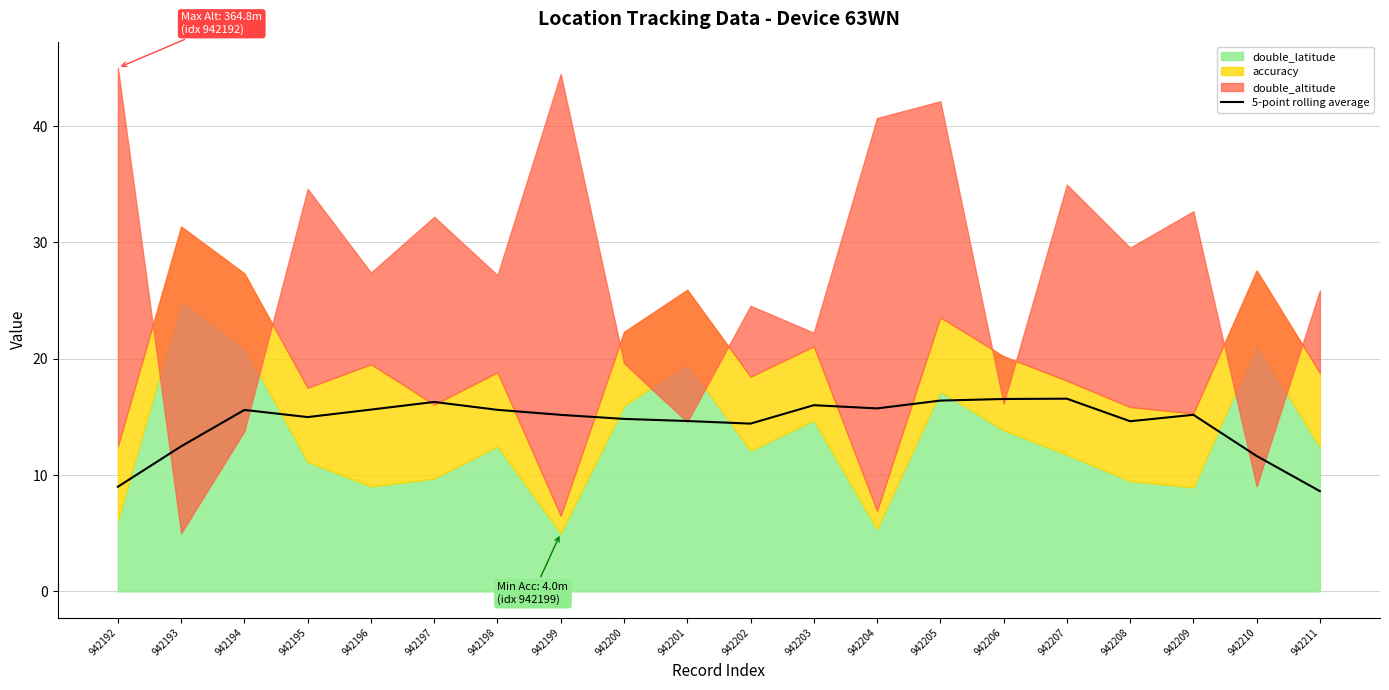

The chart shows a value of 16.5 at 942206. True or false?

True